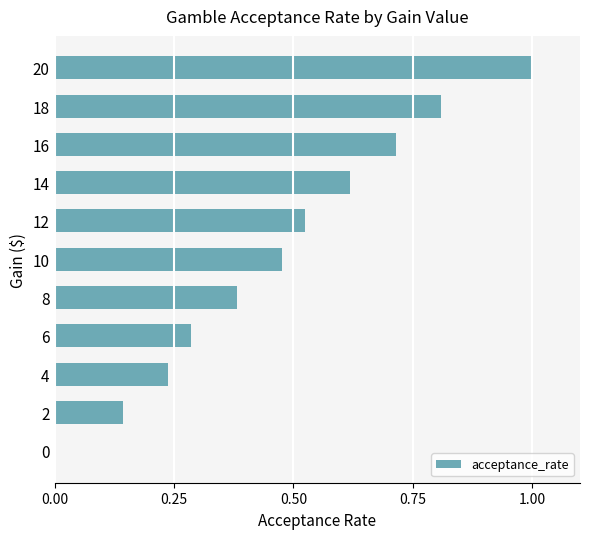

What is the sum of all values?

5.2